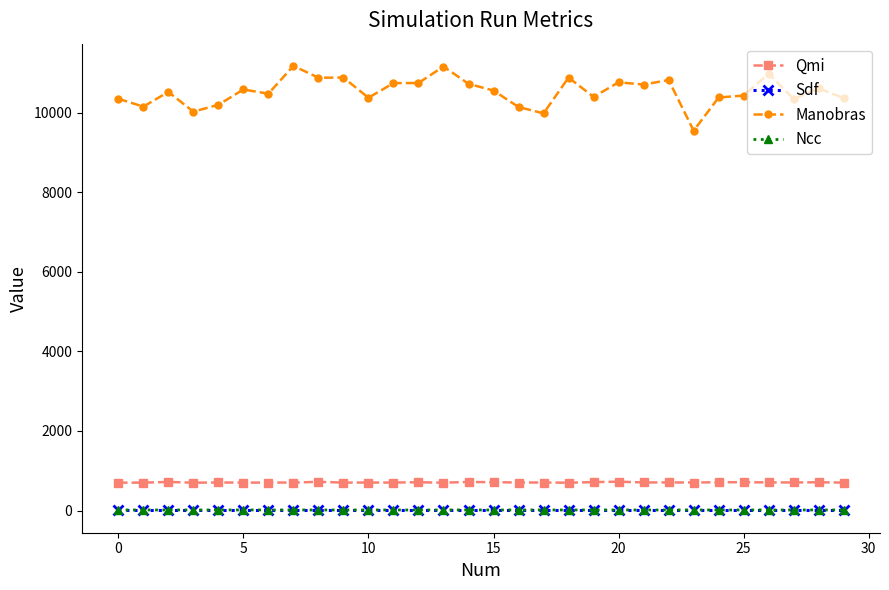

What is the lowest value of the Qmi series?

699.0